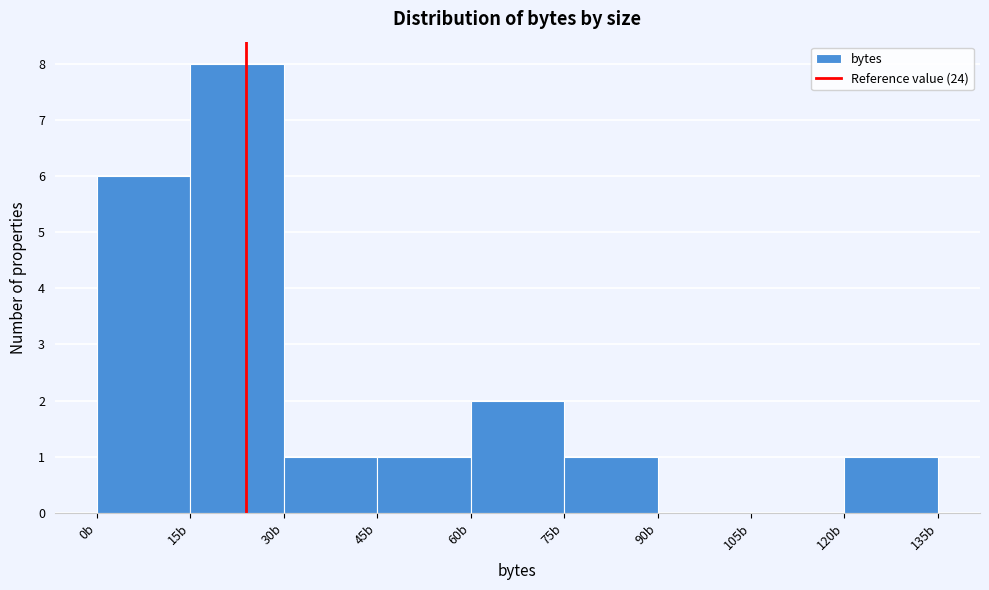

Reading left to right, transcribe this chart: for each bar, give the range it covers on the x-axis and its height. Neither the bar edges nor the heights are printed on the chart, so give them approximately, as read against the axes.

0 to 15: 6
15 to 30: 8
30 to 45: 1
45 to 60: 1
60 to 75: 2
75 to 90: 1
90 to 105: 0
105 to 120: 0
120 to 135: 1